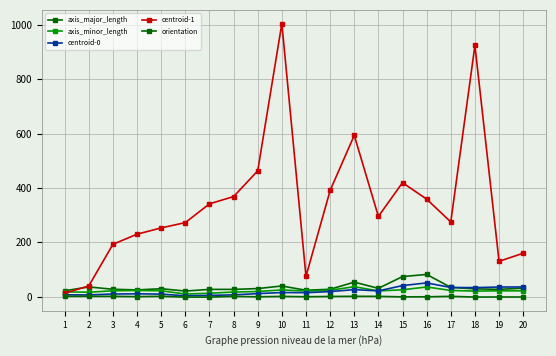

At 18, list the series in order from smallest to largest.

orientation, axis_minor_length, axis_major_length, centroid-0, centroid-1